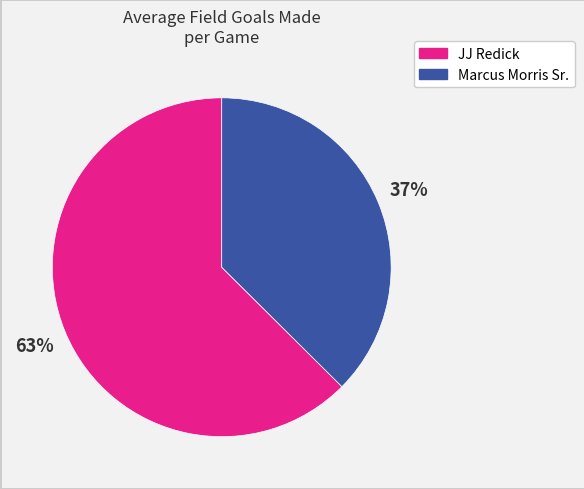

How many slices are in this pie chart?

2